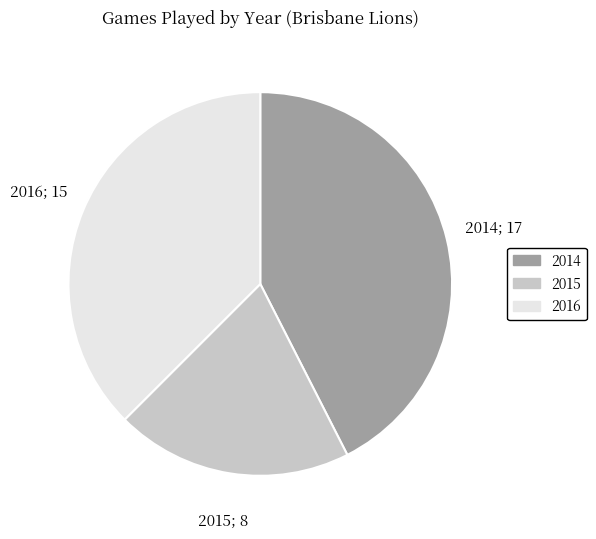

How many segments does this pie chart have?

3